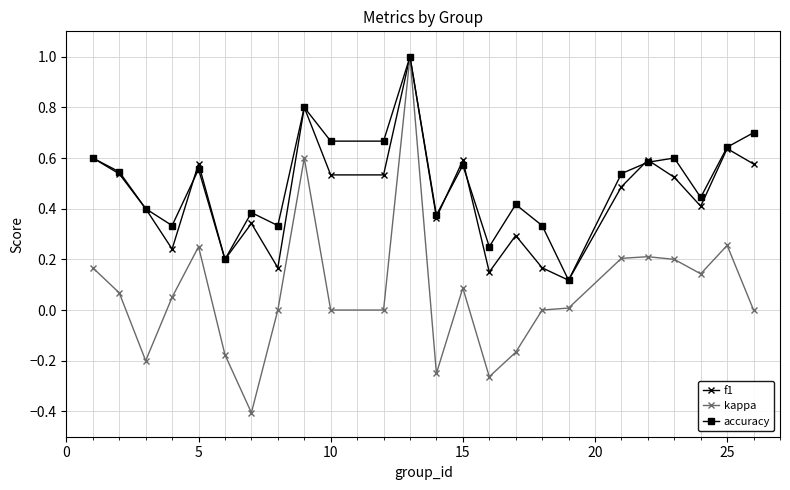

What is the greatest value displayed?

1.0